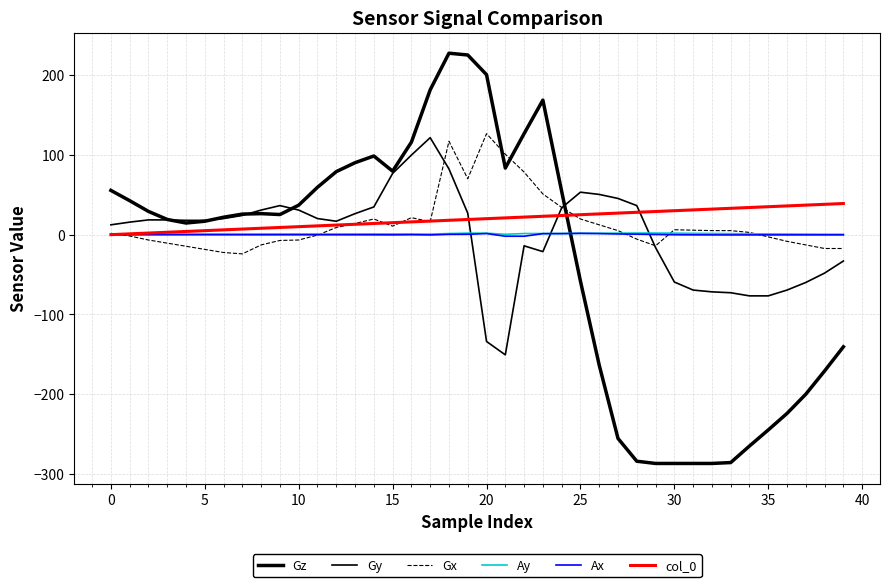

Is this an area chart (filled region under the line)?

No